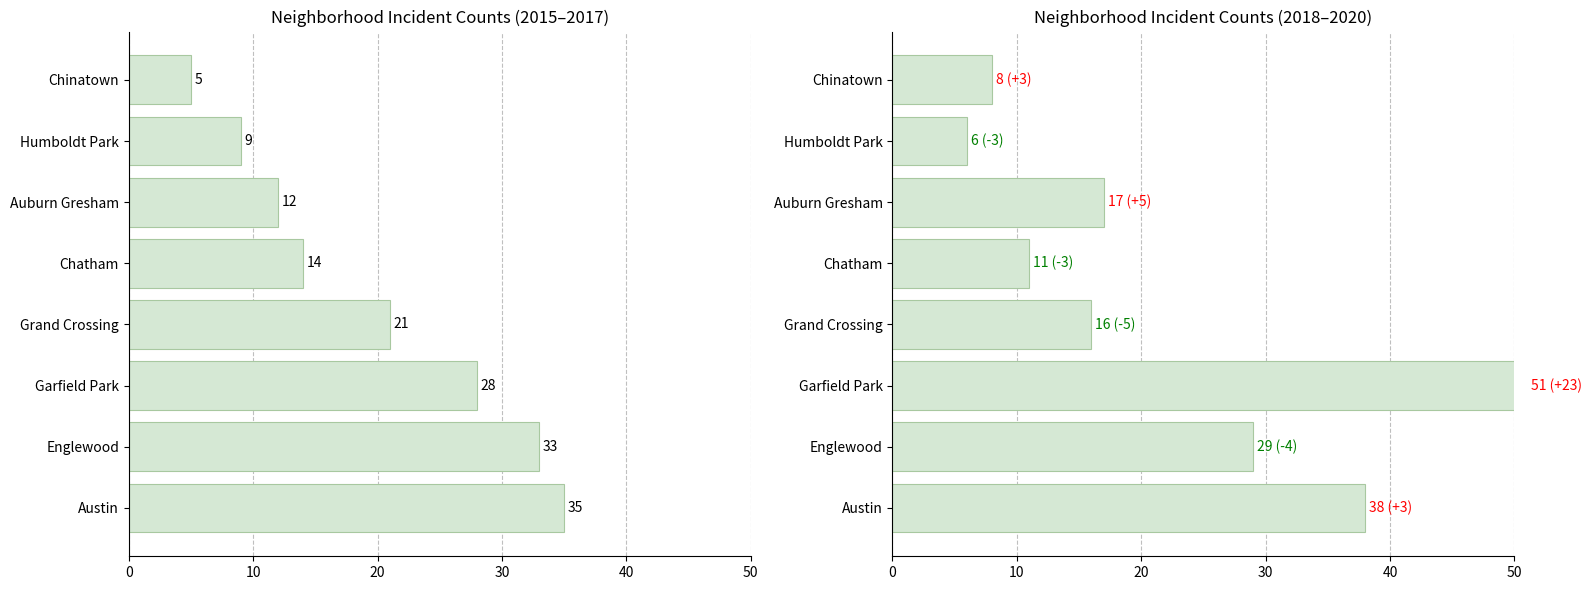

Reading right to left, list all the values displayed in this chart.

2015-2017 Total: 5	9	12	14	21	28	33	35
2018-2020 Total: 8	6	17	11	16	51	29	38